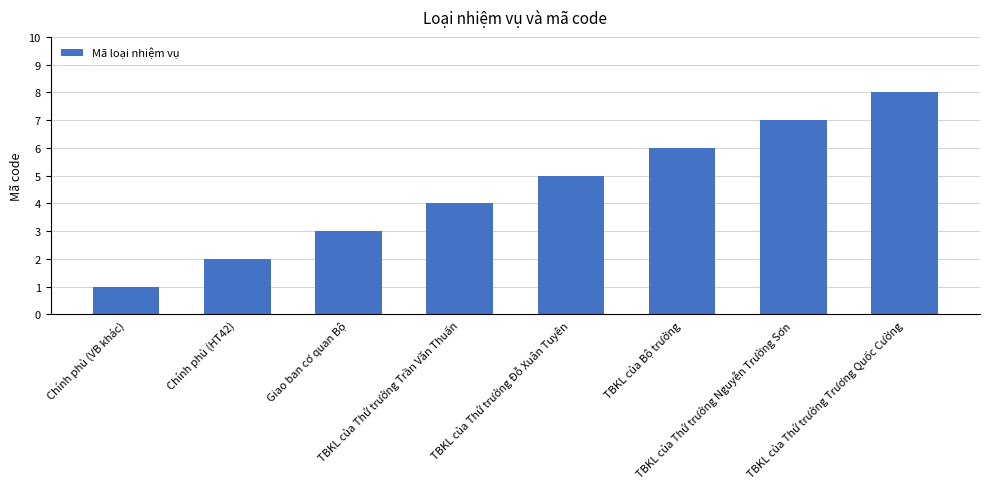

What position from the right is Giao ban cơ quan Bộ?

6